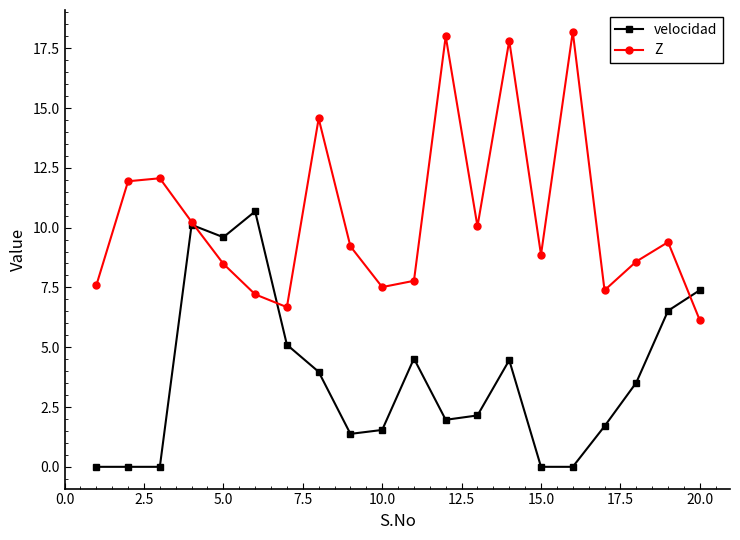

How many lines are shown in the chart?

2